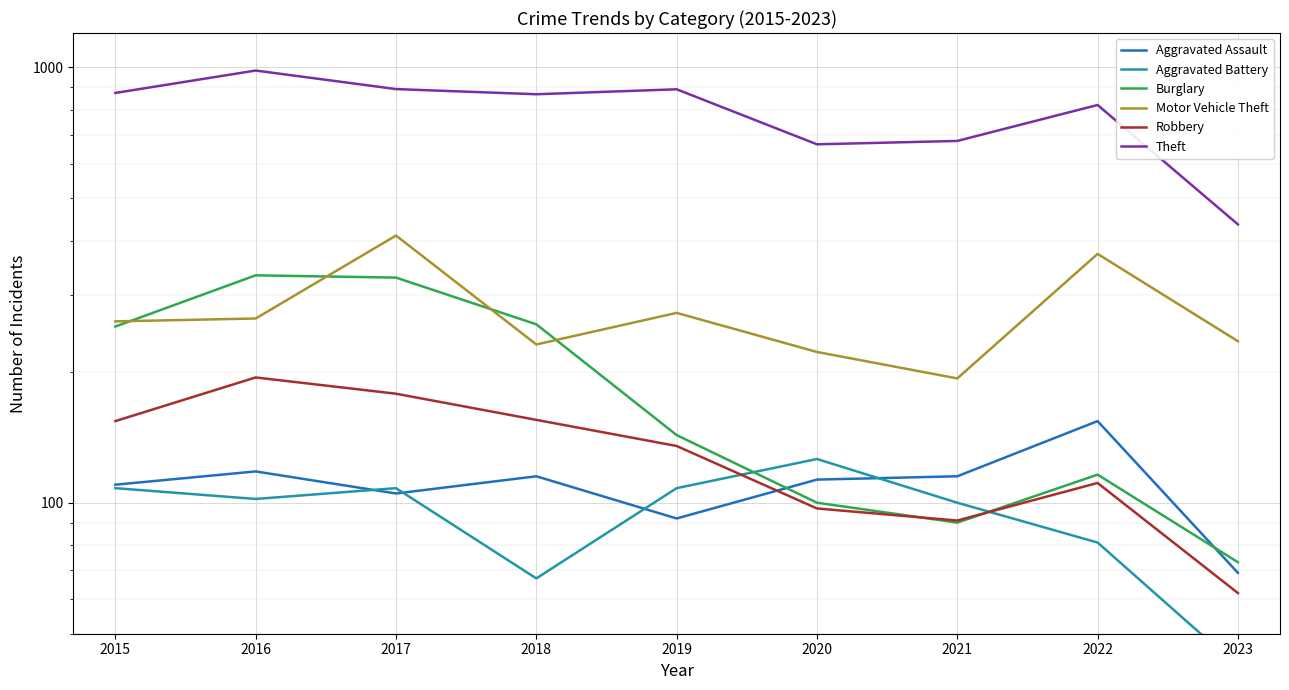

List the series in order of their peak value, lowest first.

Aggravated Battery, Aggravated Assault, Robbery, Burglary, Motor Vehicle Theft, Theft